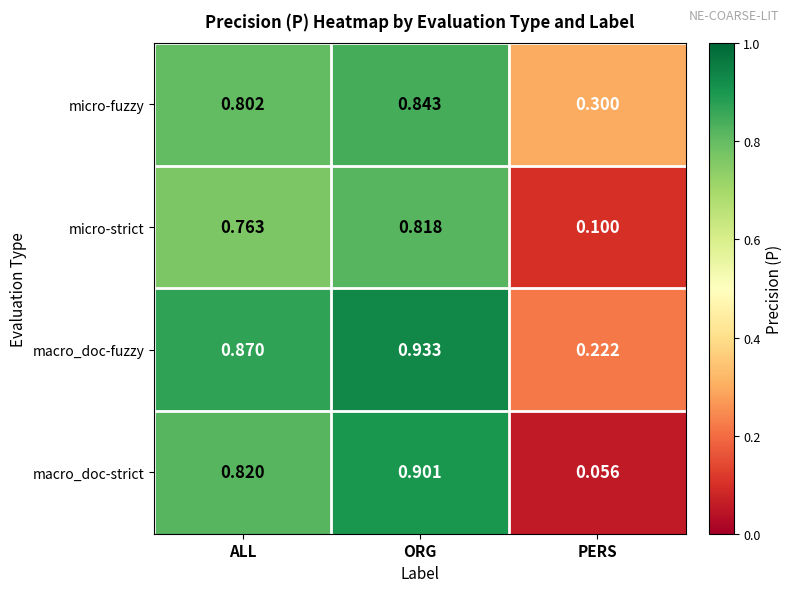

Which category has the highest value in the micro-strict series?

ORG